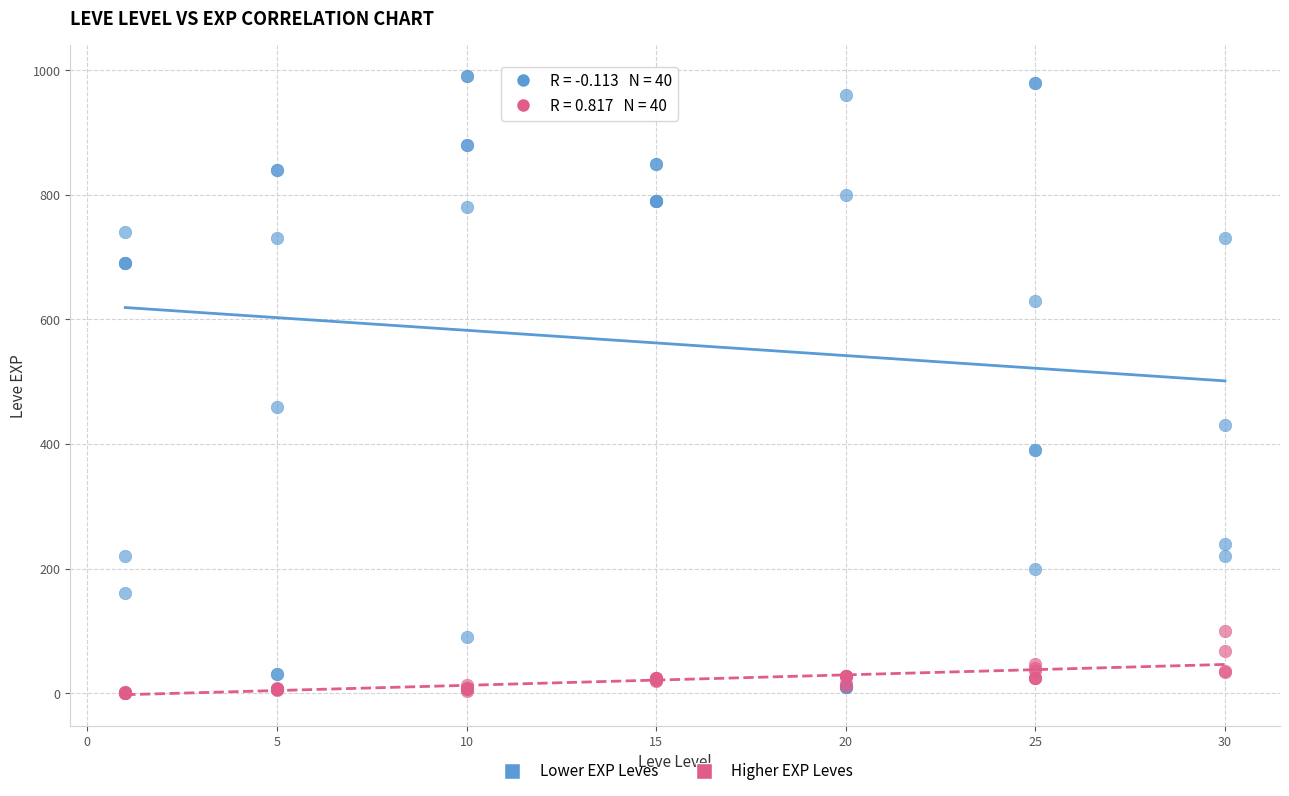

What are all the series names shown in the legend?

Lower EXP Leves, Higher EXP Leves